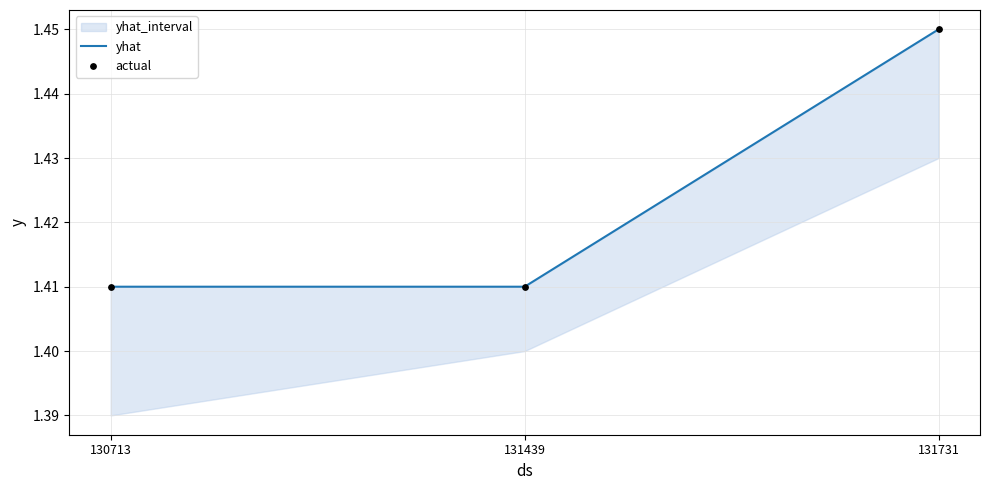

Which series contains the lowest Y value?

yhat